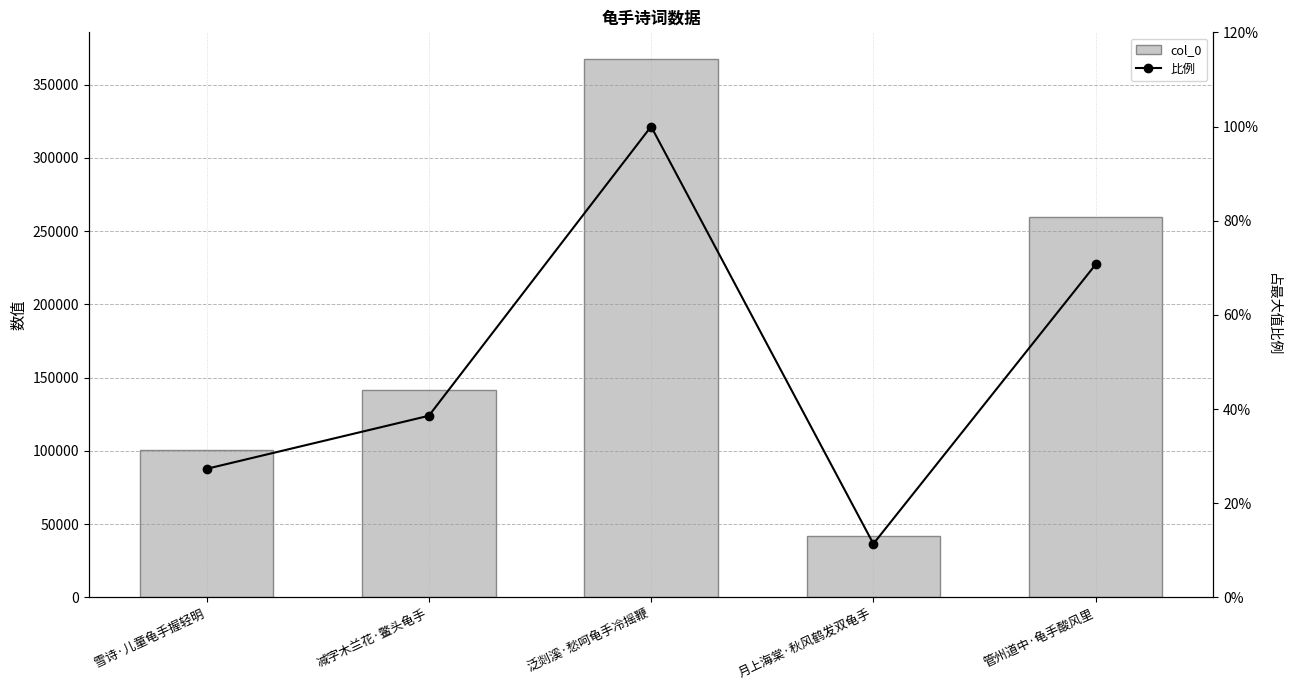

What are all the series names shown in the legend?

col_0, 比例